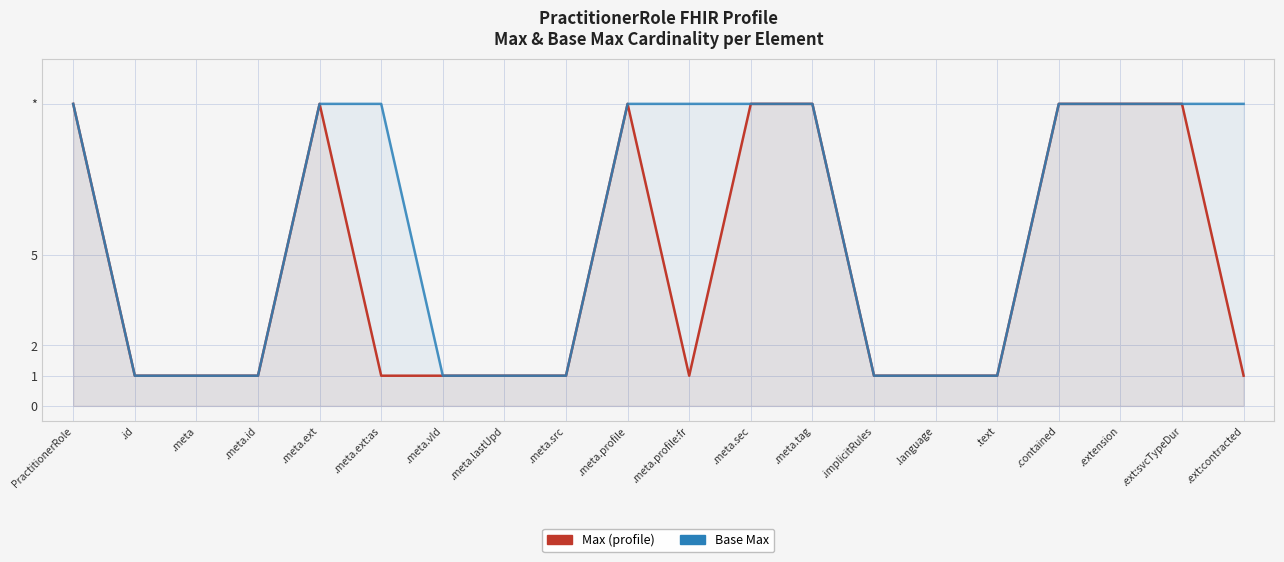

Reading right to left, extract all data points from this chart.

Max (profile): .ext:contracted=1	.ext:svcTypeDur=10	.extension=10	.contained=10	.text=1	.language=1	.implicitRules=1	.meta.tag=10	.meta.sec=10	.meta.profile:fr=1	.meta.profile=10	.meta.src=1	.meta.lastUpd=1	.meta.vId=1	.meta.ext:as=1	.meta.ext=10	.meta.id=1	.meta=1	.id=1	PractitionerRole=10
Base Max: .ext:contracted=10	.ext:svcTypeDur=10	.extension=10	.contained=10	.text=1	.language=1	.implicitRules=1	.meta.tag=10	.meta.sec=10	.meta.profile:fr=10	.meta.profile=10	.meta.src=1	.meta.lastUpd=1	.meta.vId=1	.meta.ext:as=10	.meta.ext=10	.meta.id=1	.meta=1	.id=1	PractitionerRole=10